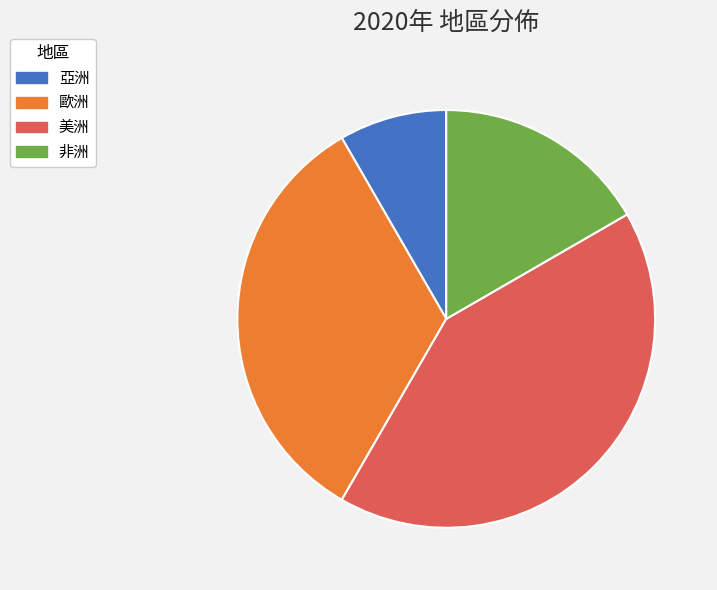

Which slice is the largest?

美洲